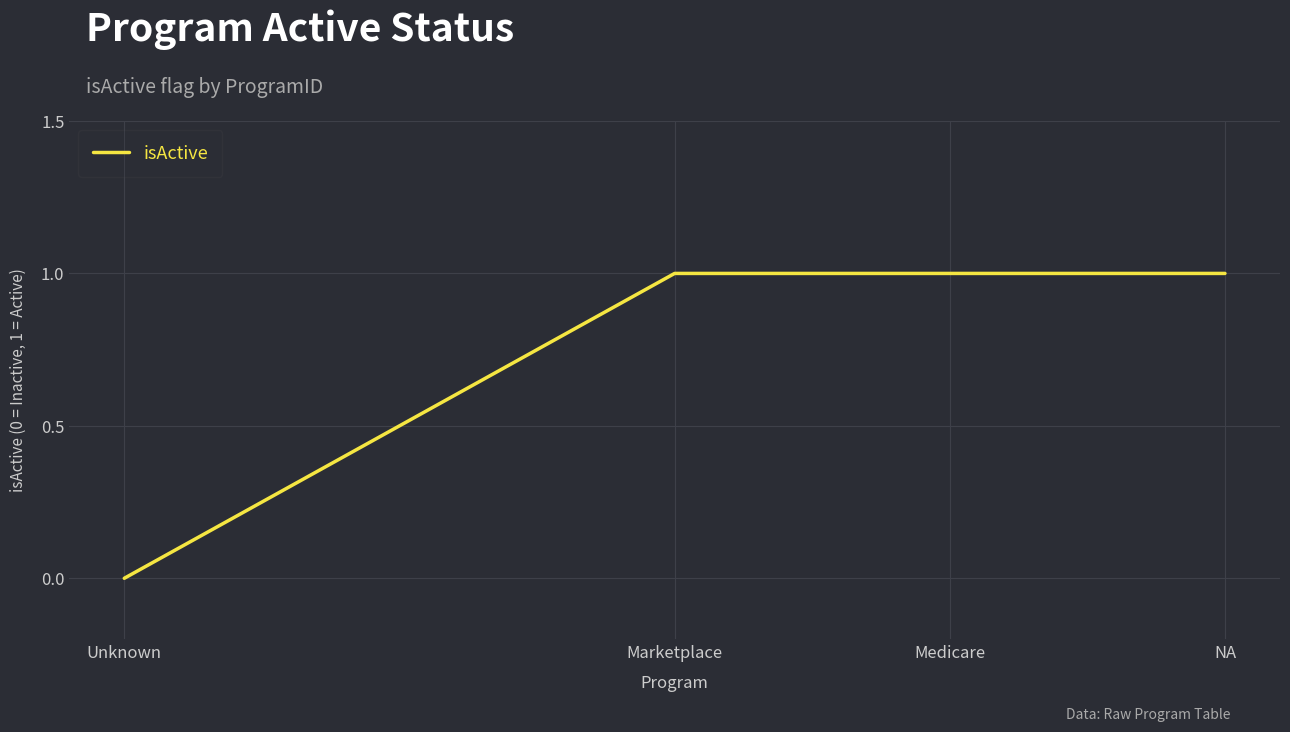

What position from the left is NA?

4